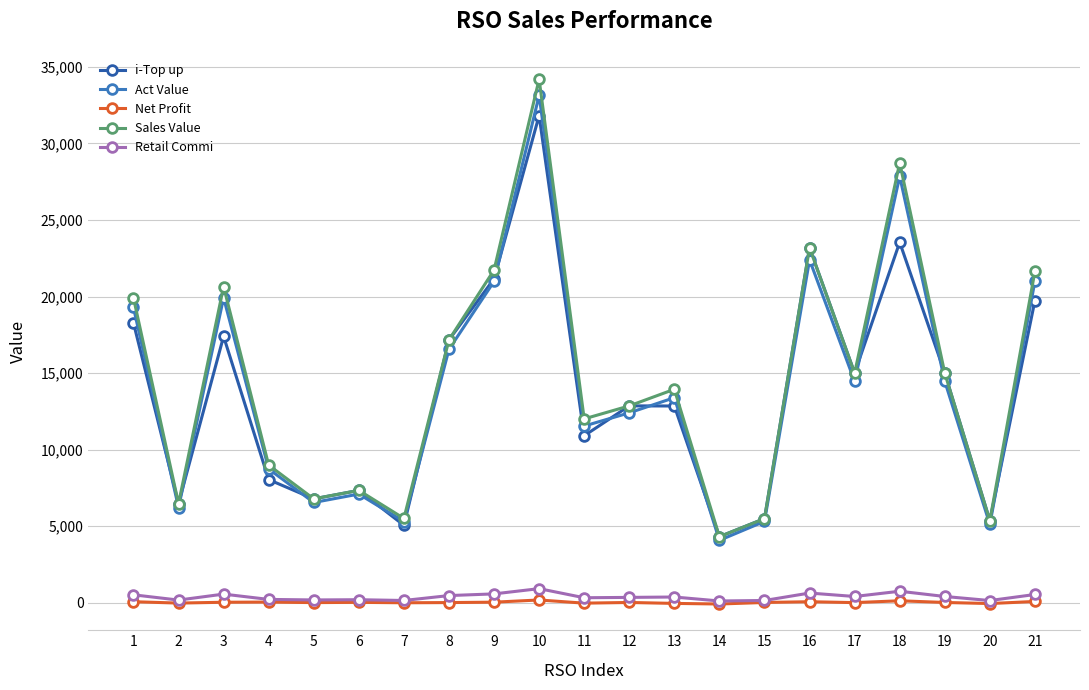

How many distinct data groups are displayed?

5